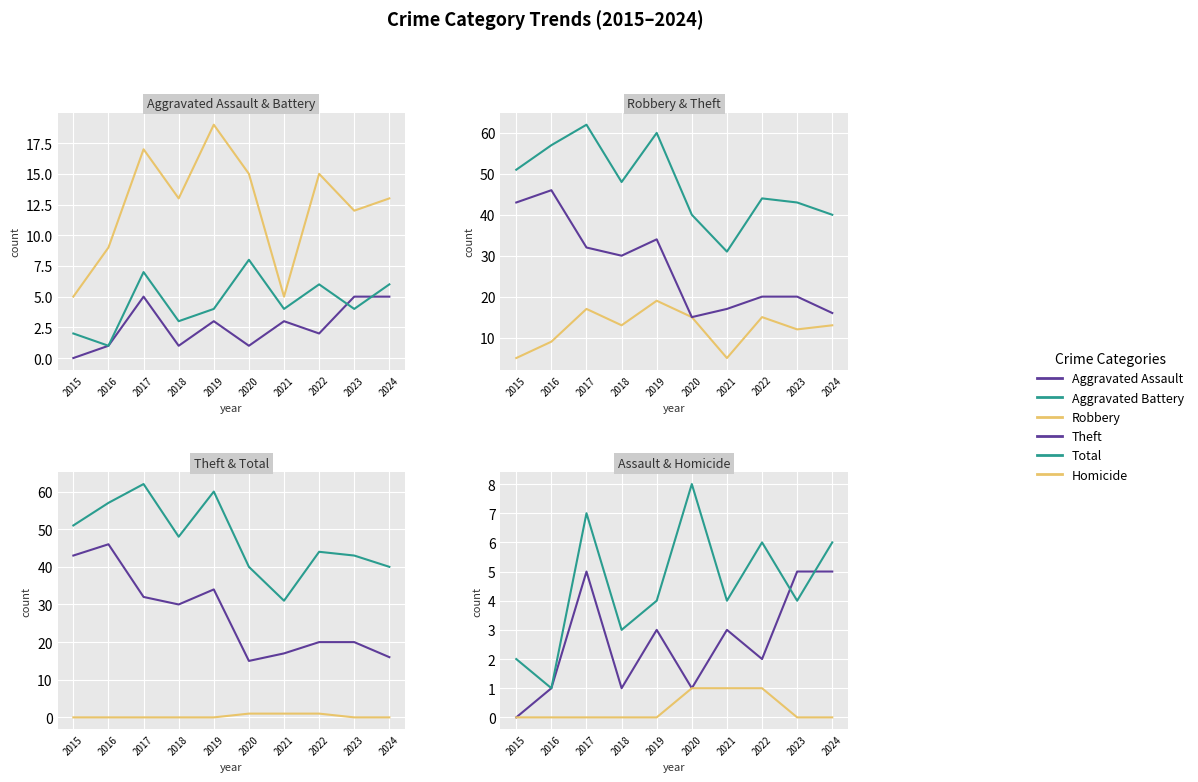

At how many categories does at least one series exceed 12?

10